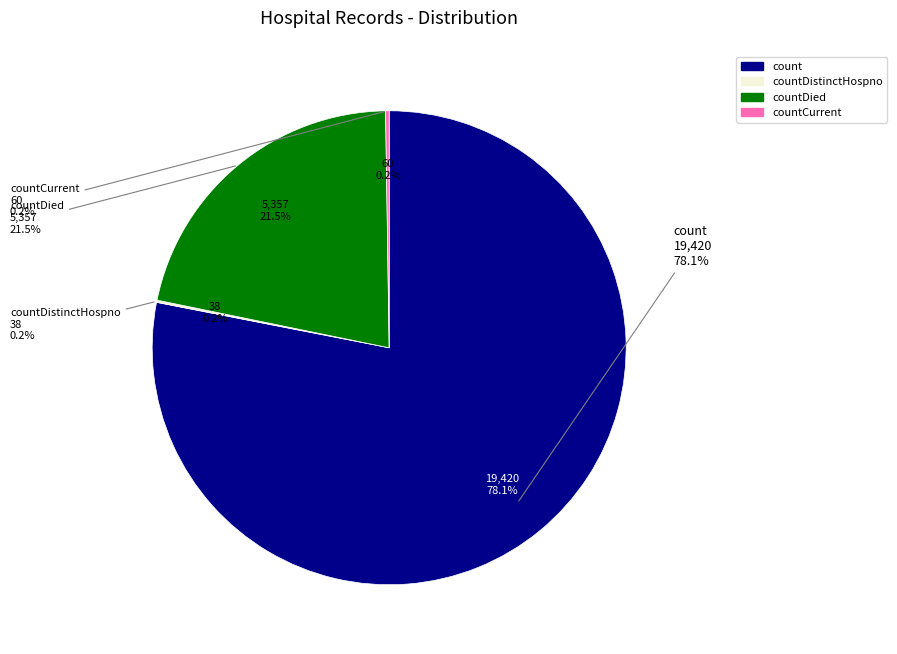

Combined, what portion of the pie is countCurrent and countDistinctHospno?

0.4%